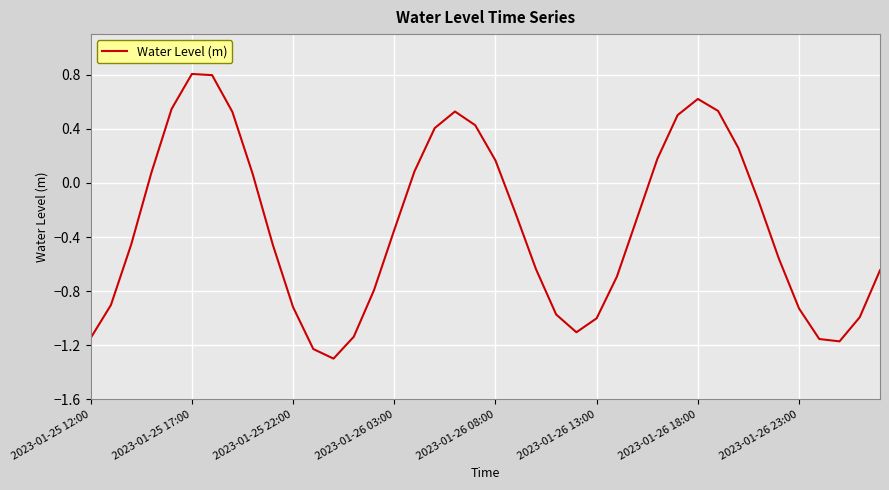

What is the maximum value shown in the chart?

0.8